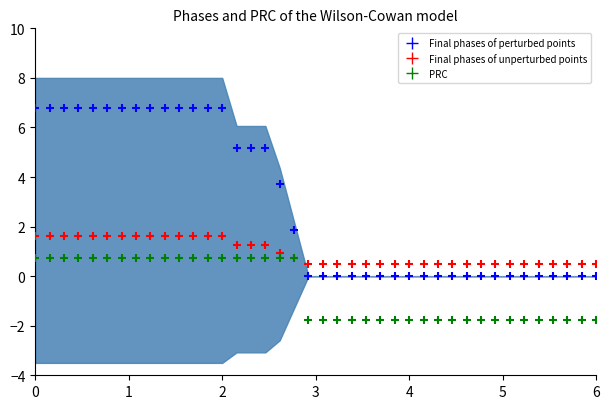

Across all series, what Y value is closest to 2?

1.9